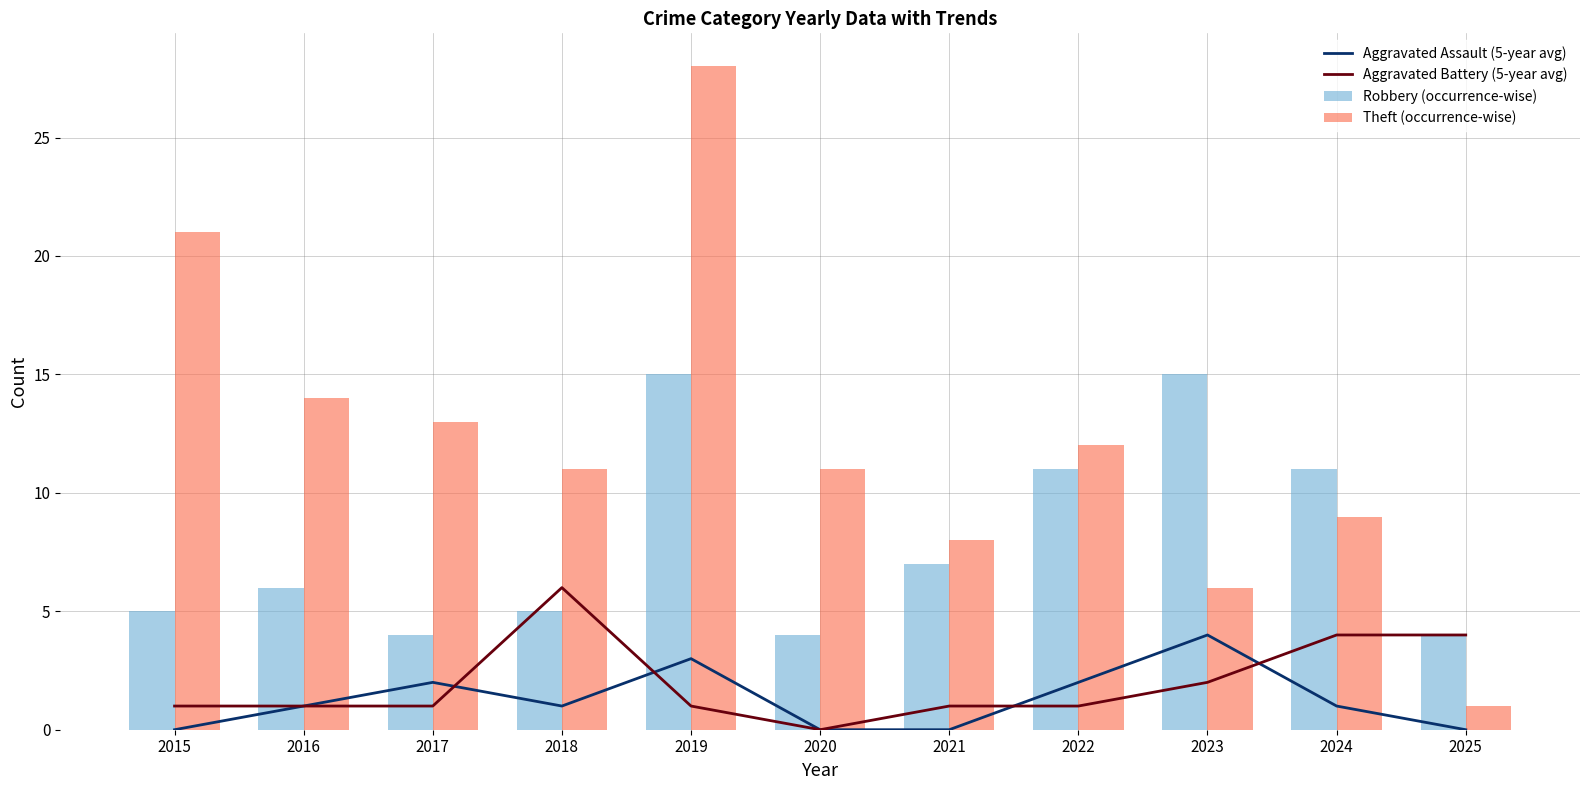

What is the difference between the maximum and minimum values in the Robbery (occurrence-wise) series?

11